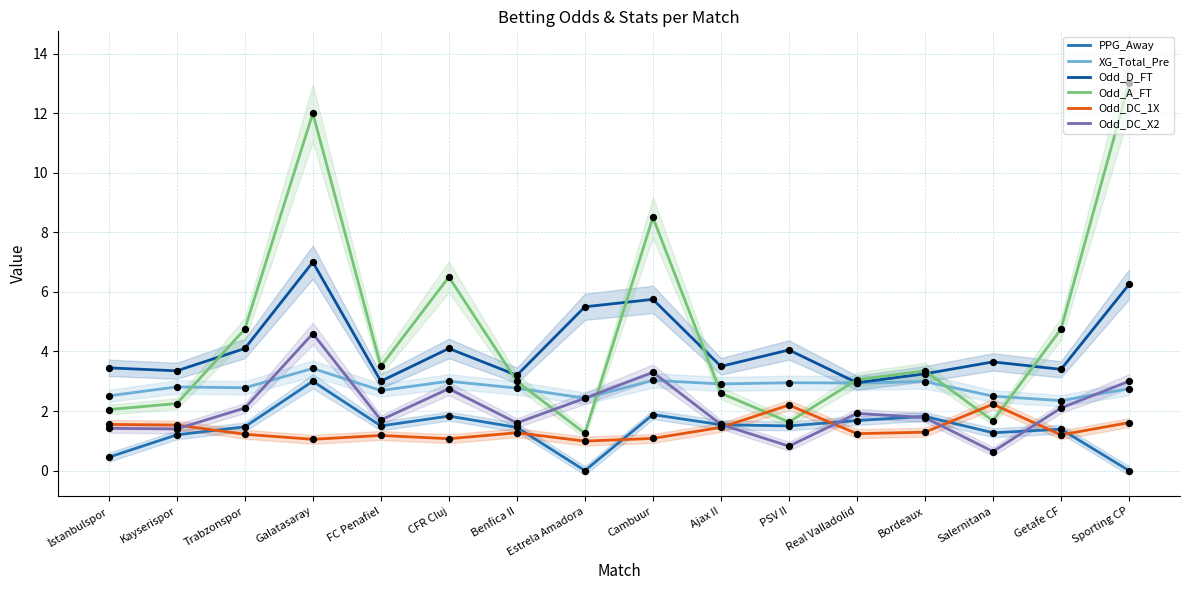

At which category is the sum across all series the highest?

Galatasaray